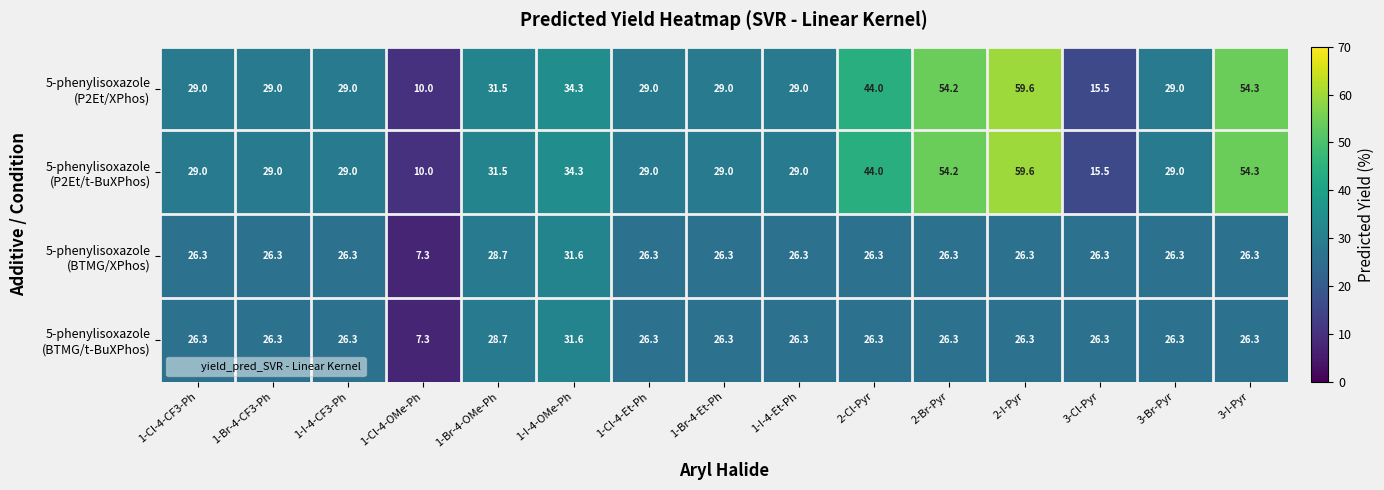

At which category is the sum across all series the highest?

2-I-Pyr